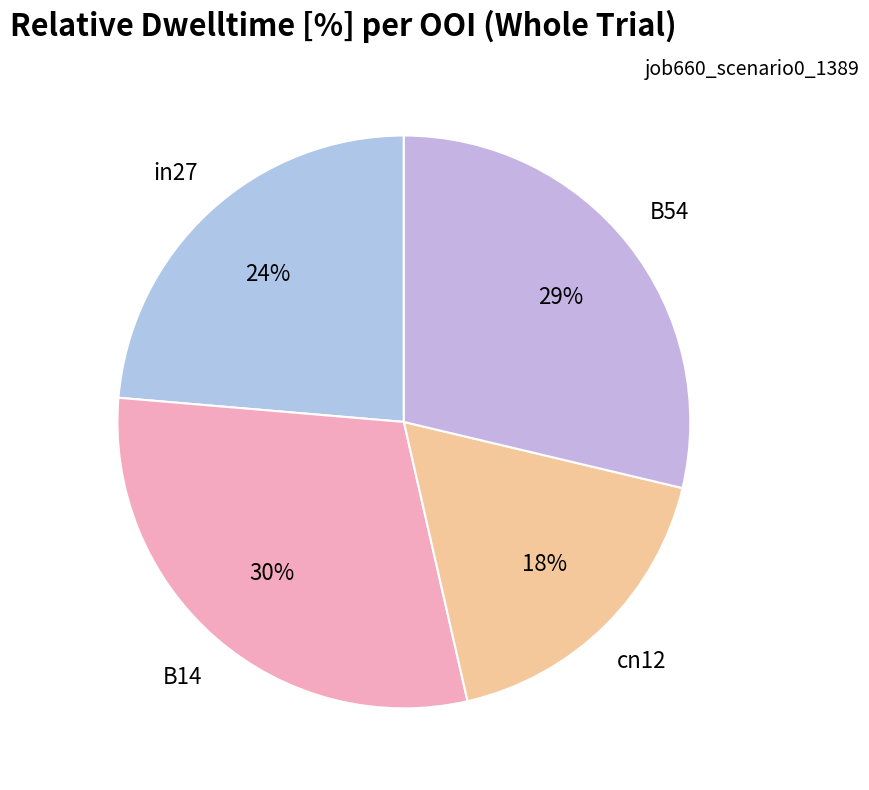

How many segments does this pie chart have?

4